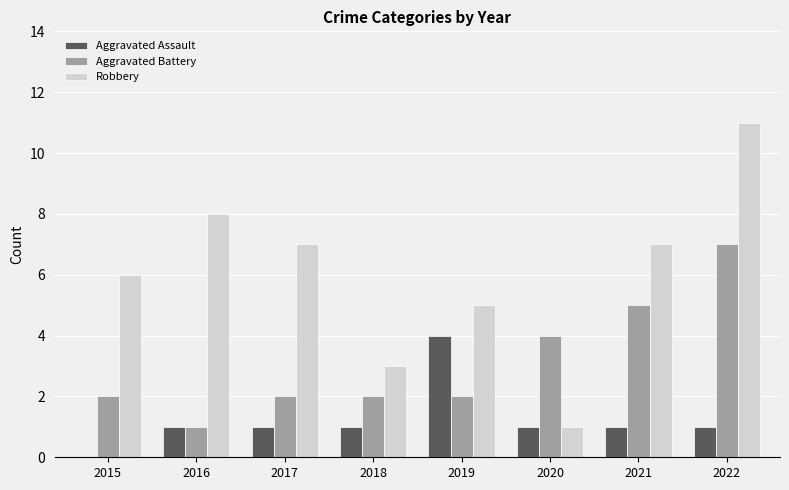

Is the value of Robbery at 2022 greater than the value of Aggravated Battery at 2016?

Yes